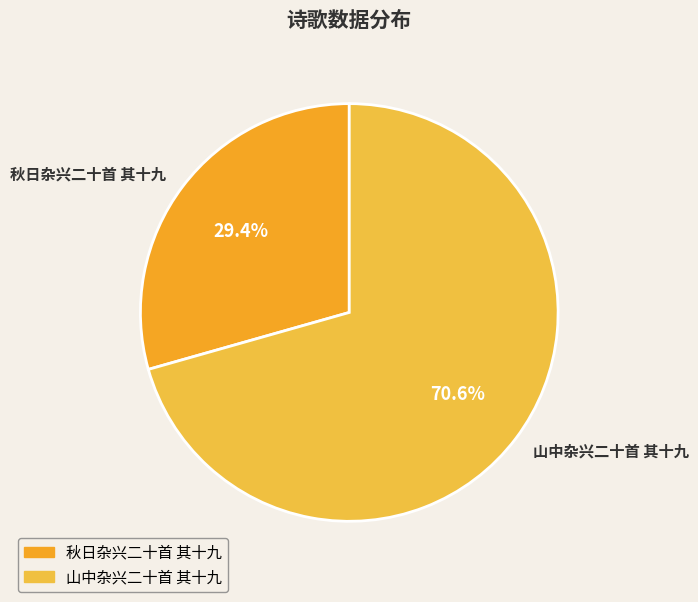

Is there any slice that represents more than half of the pie?

Yes